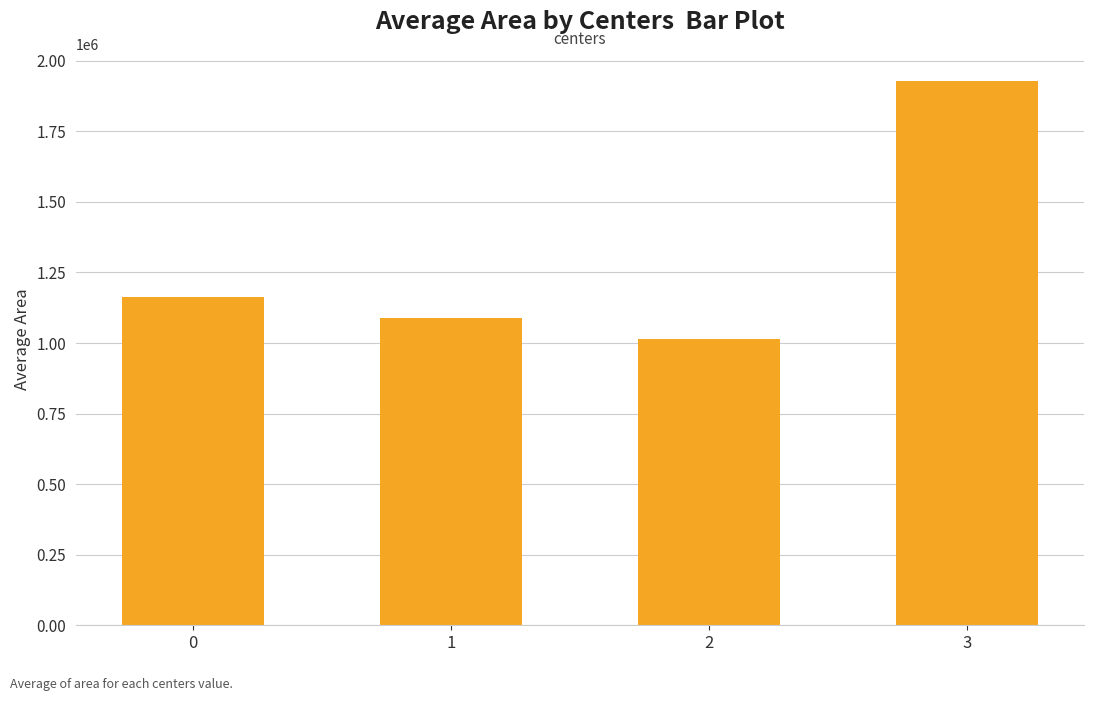

Reading left to right, list all the values displayed in this chart.

0=1164500.0	1=1088398.4	2=1013392.9	3=1927500.0